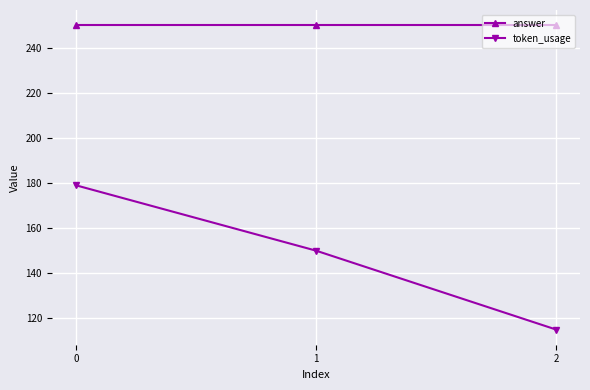

Read the answer value at 0.

250